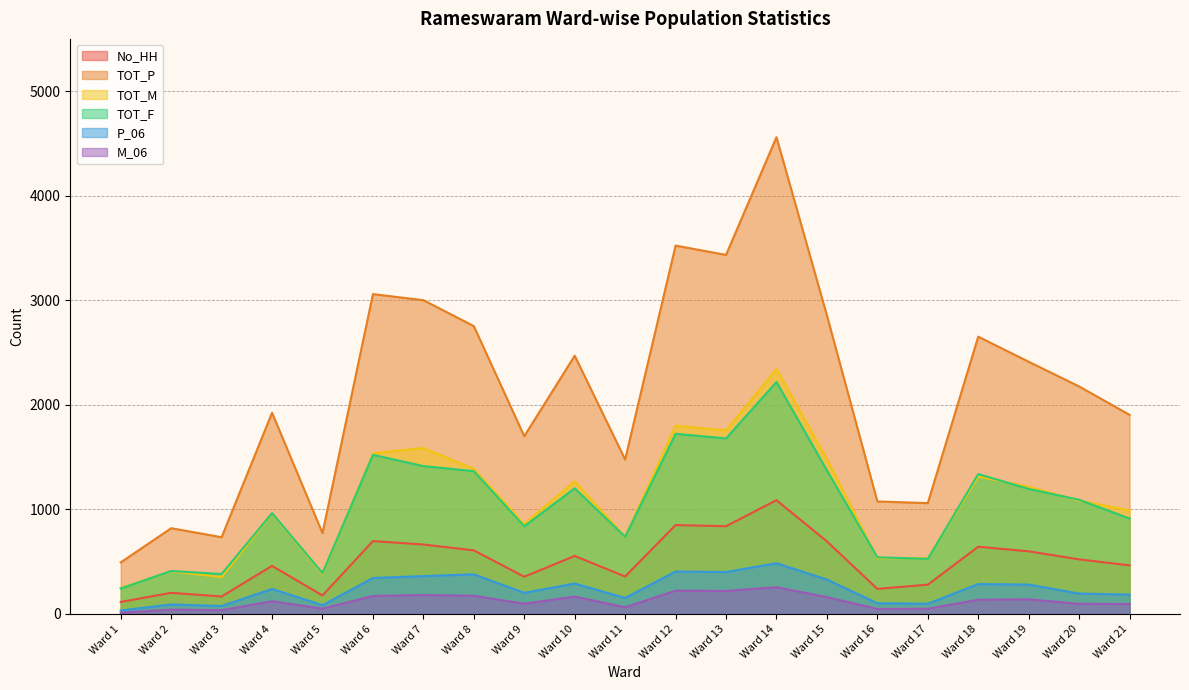

How many values in the TOT_M series exceed 1084?

10